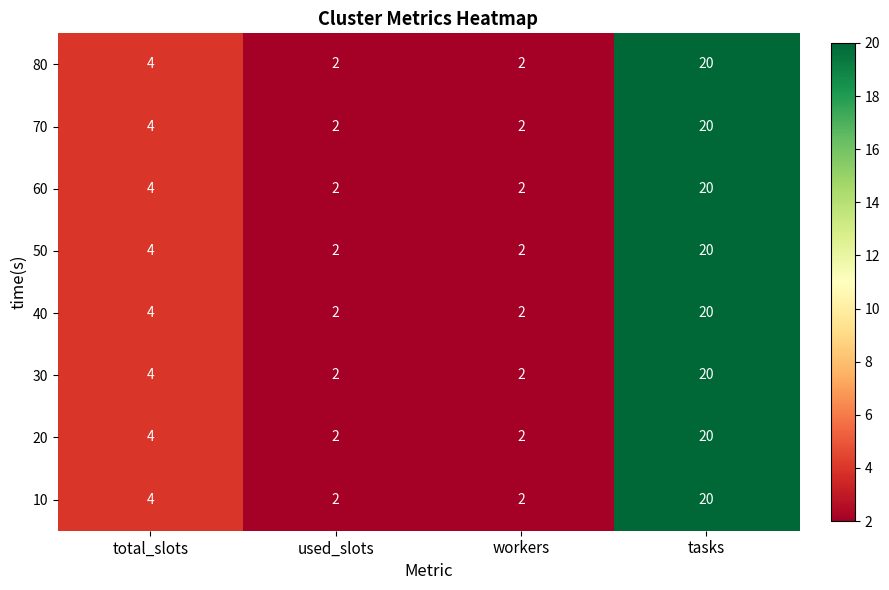

At which category is the sum across all series the highest?

tasks